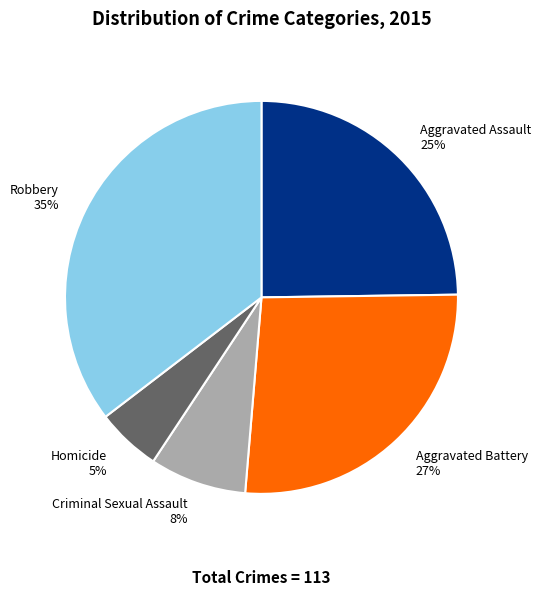

True or false: Criminal Sexual Assault accounts for 8% of the total.

True